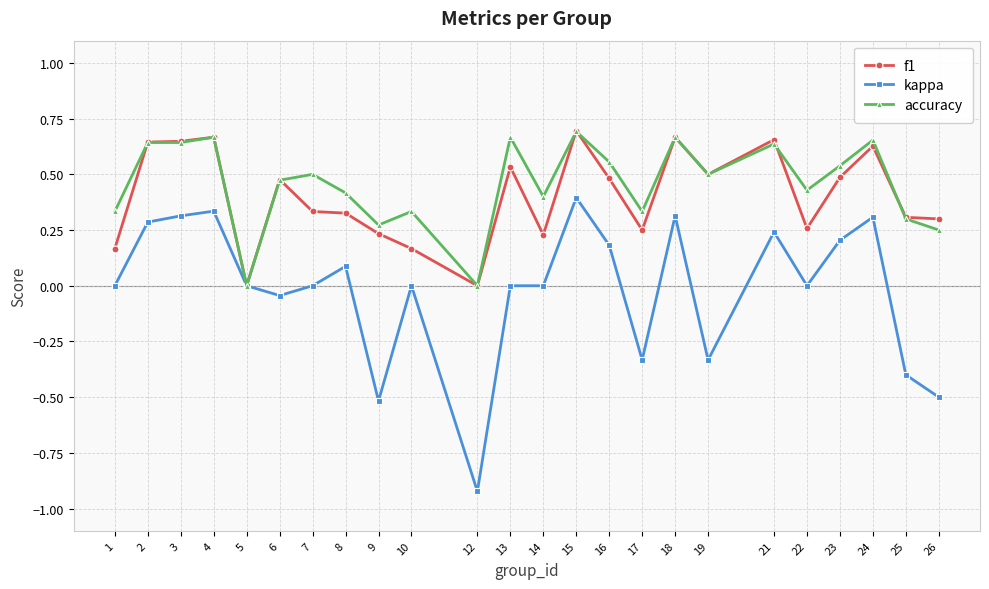

Which series ends up on top after the final intersection of f1 and accuracy?

f1